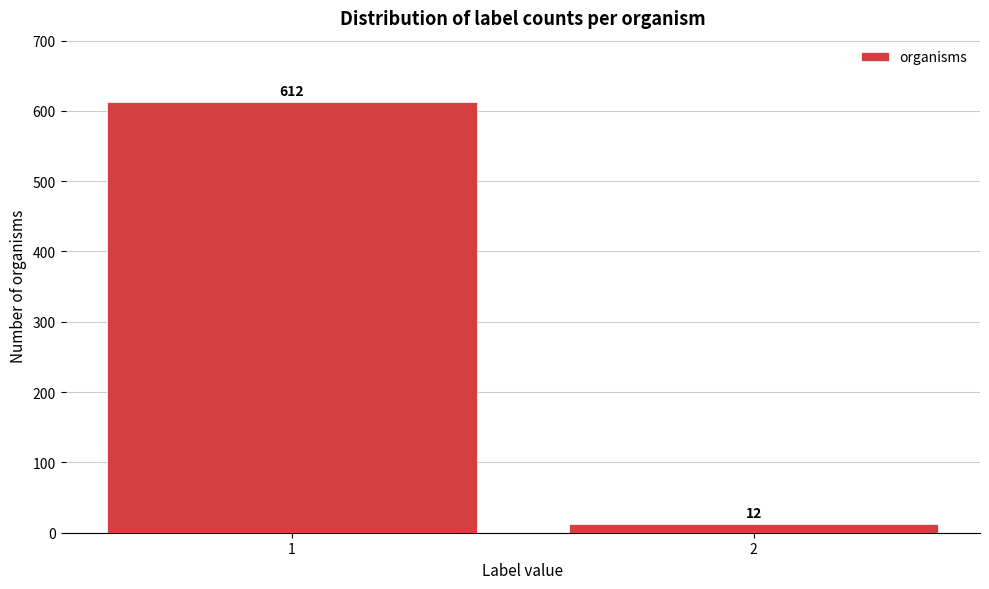

Reading left to right, list all the values displayed in this chart.

612	12